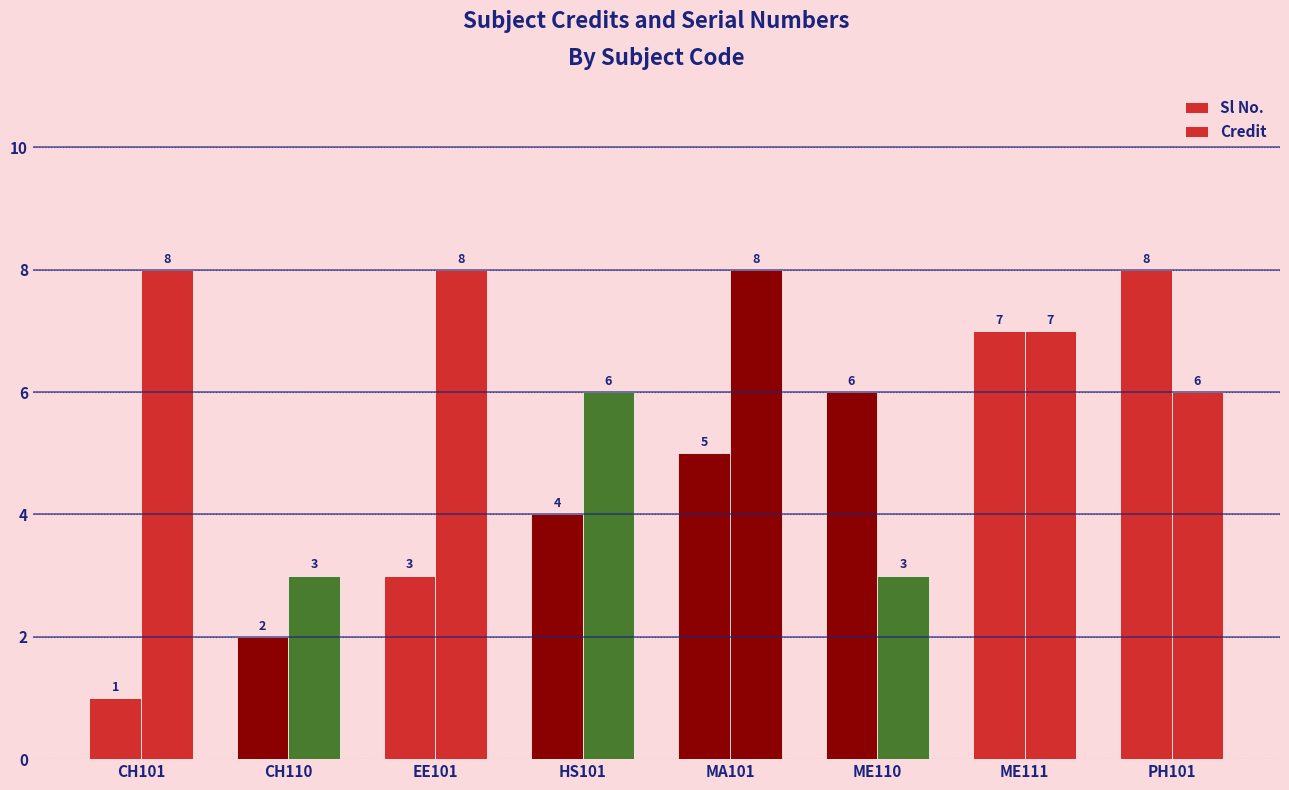

How many categories are shown in the chart?

8